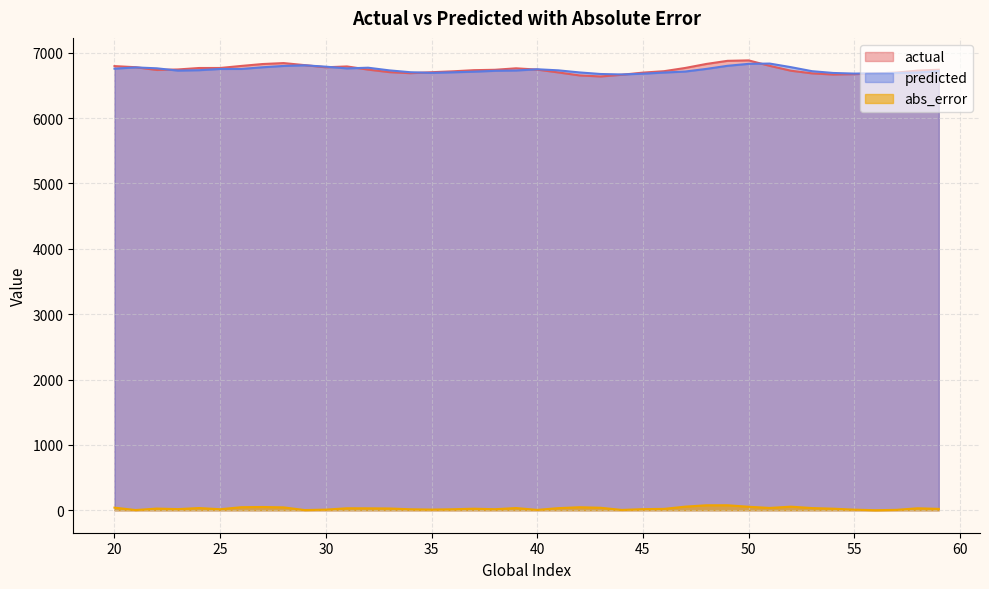

True or false: actual and abs_error cross at least once.

False